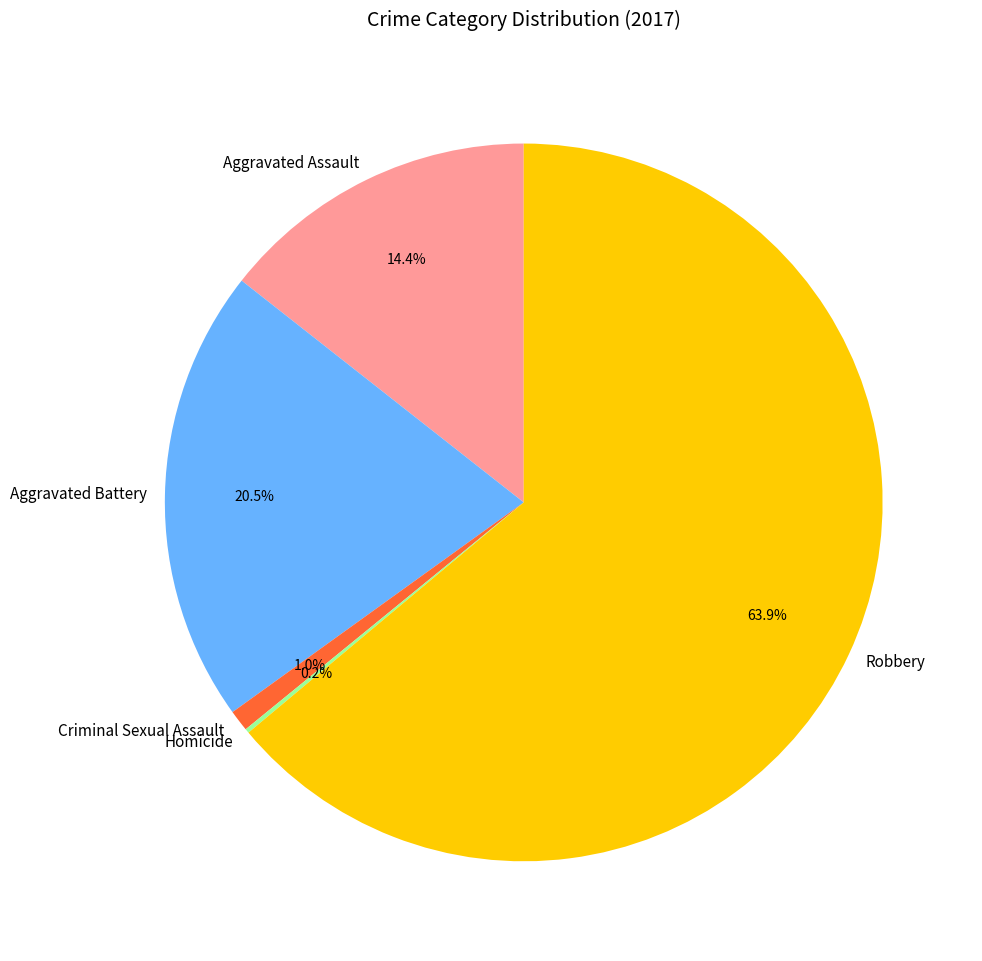

Is there any slice that represents more than half of the pie?

Yes